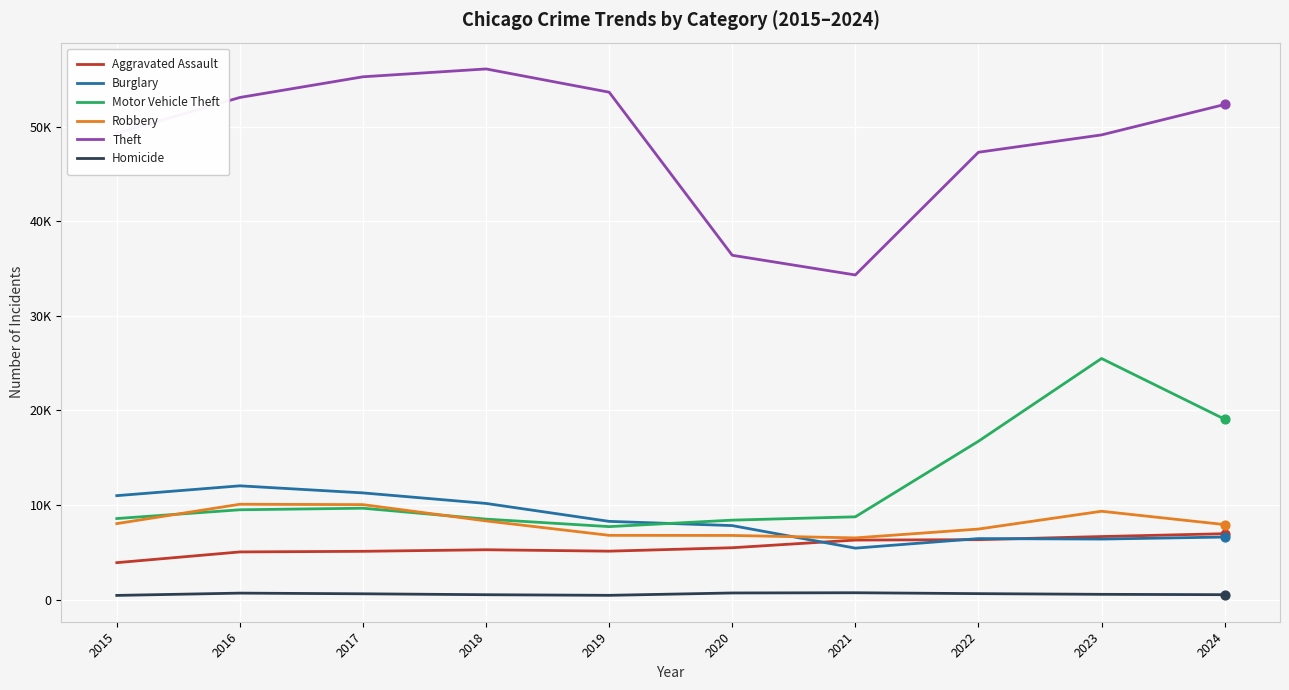

What is the total value across all series at 2020?

65538